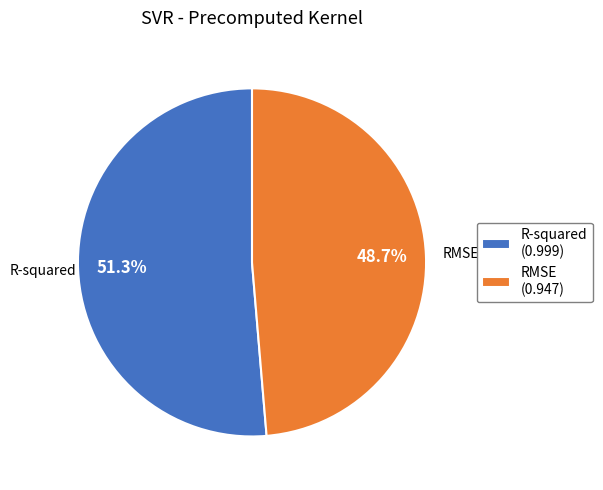

Combined, do RMSE and R-squared account for over 50%?

Yes